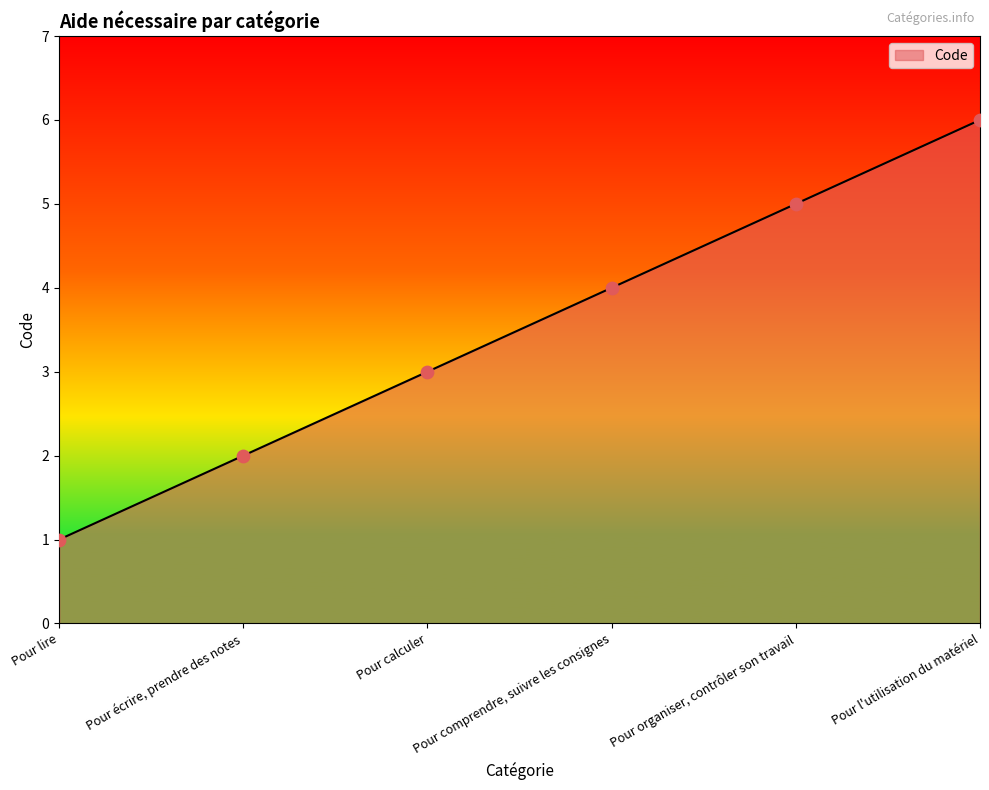

Which has a higher value, Pour lire or Pour calculer?

Pour calculer